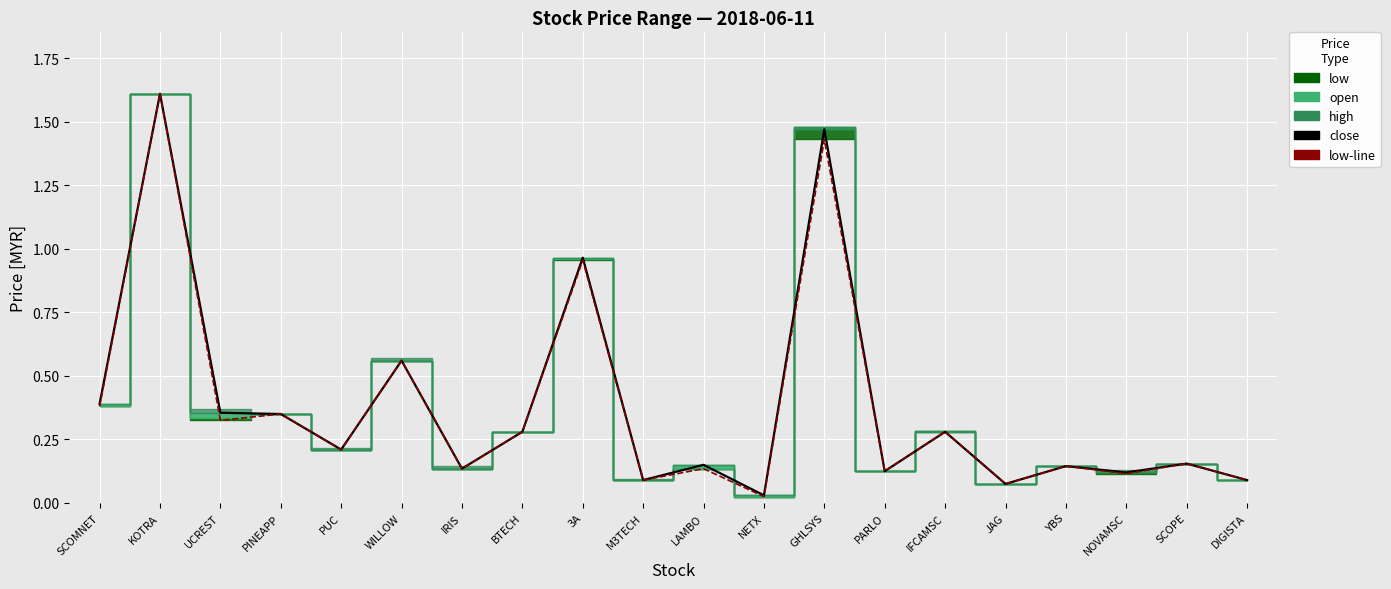

Is it true that low-line equals 0.1 at PUC?

False